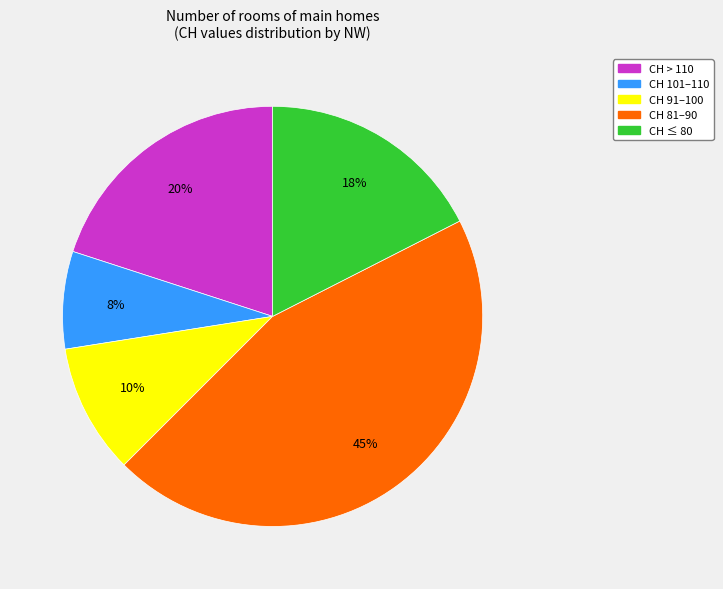

To the nearest percent, what is the combined percentage of CH 101–110 and CH > 110?

27%